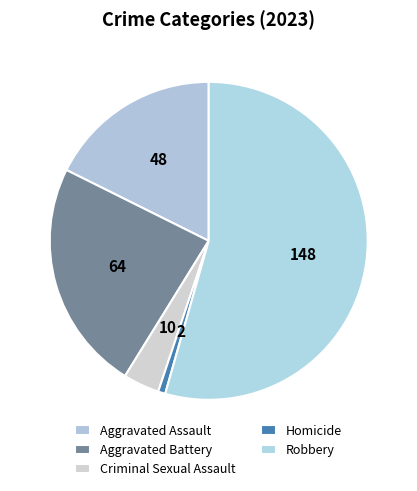

The Aggravated Assault slice represents 18% of the pie. True or false?

True